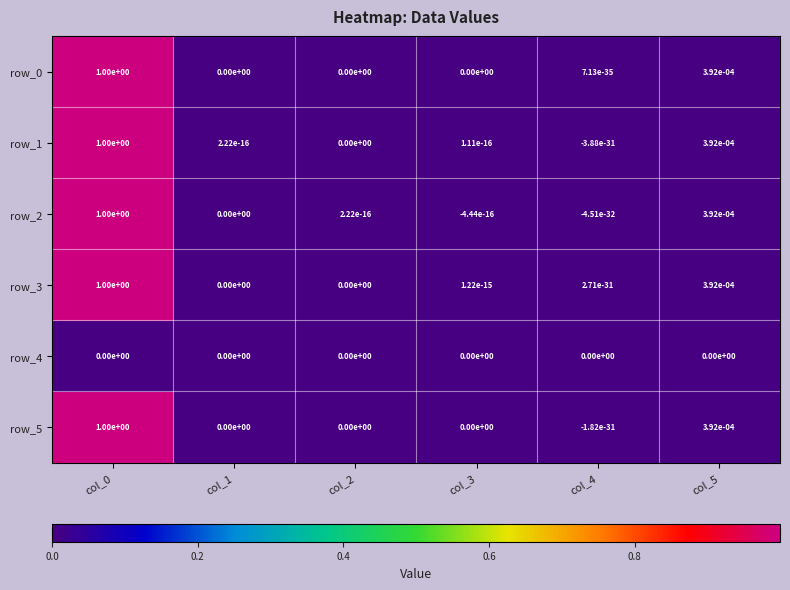

Is the value of row_2 at col_0 greater than the value of row_3 at col_5?

Yes